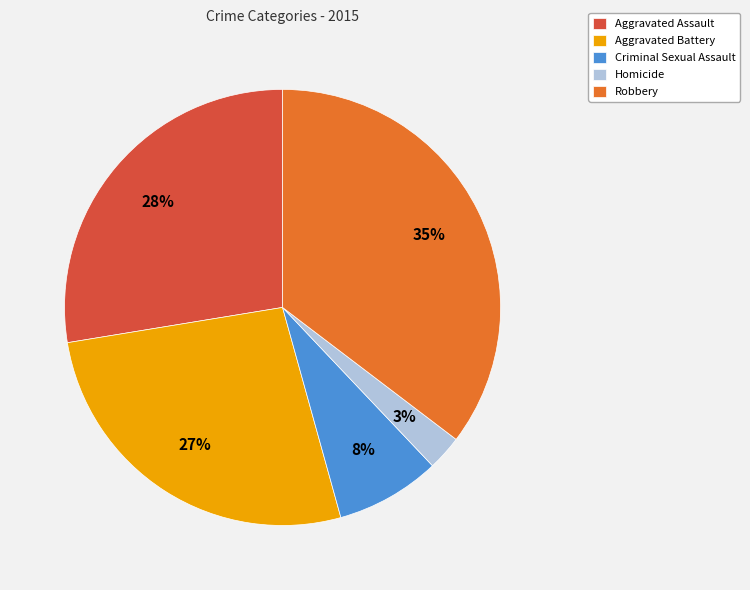

What is the ratio of the value at Aggravated Battery to the value at Criminal Sexual Assault?

3.4